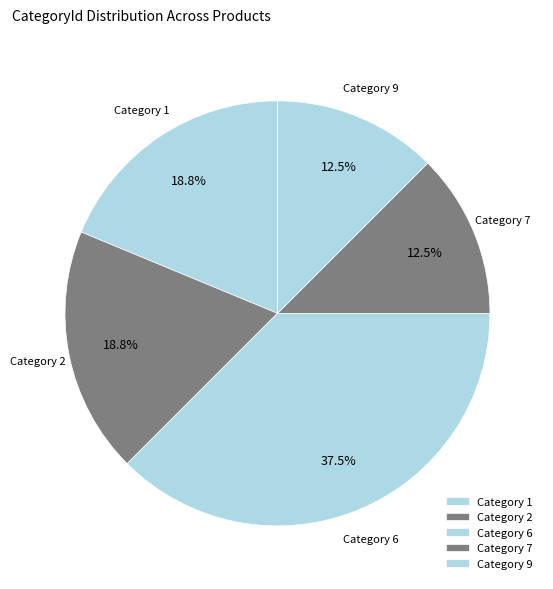

How many segments does this pie chart have?

5